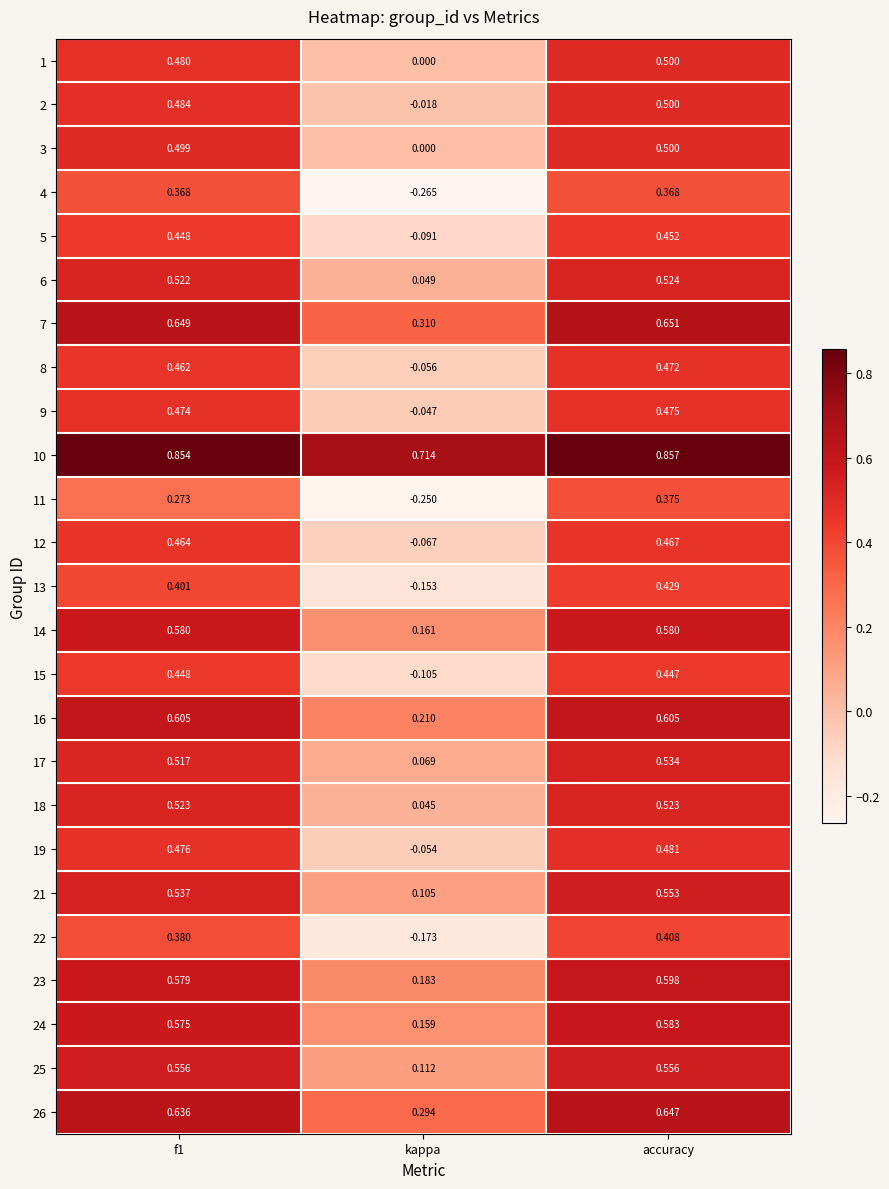

Which label corresponds to the smallest value in the chart?

kappa